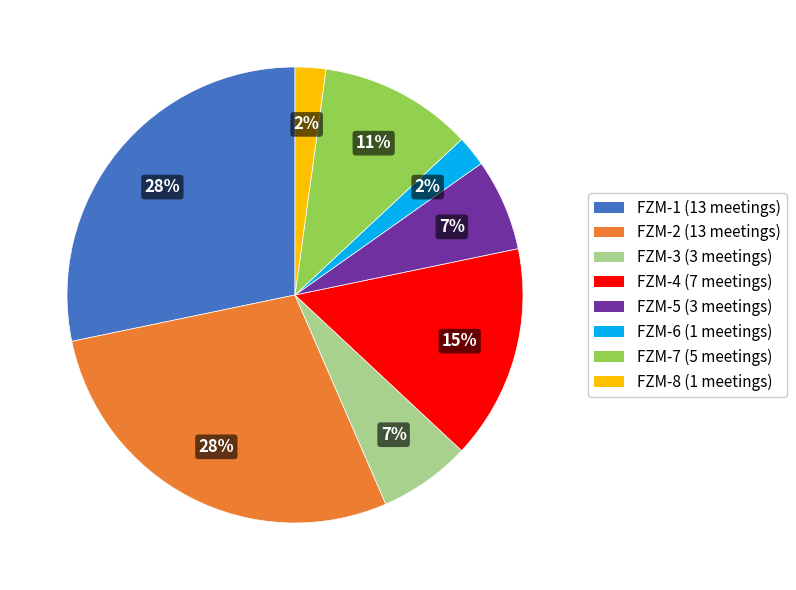

To the nearest percent, what percentage of the pie is FZM-3?

7%